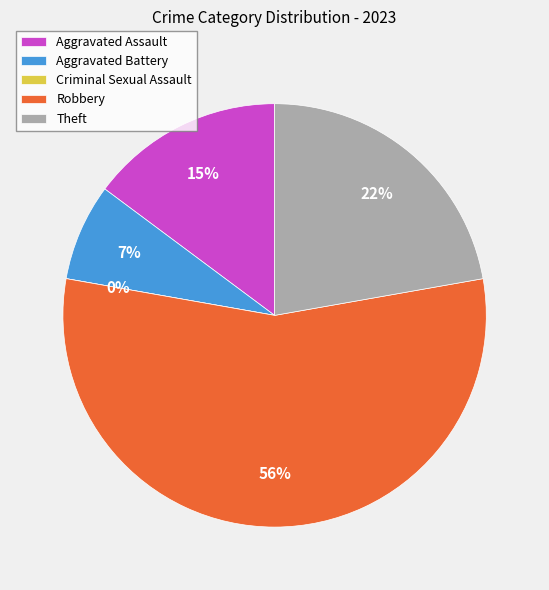

Is it true that Robbery is 56% of the pie?

True